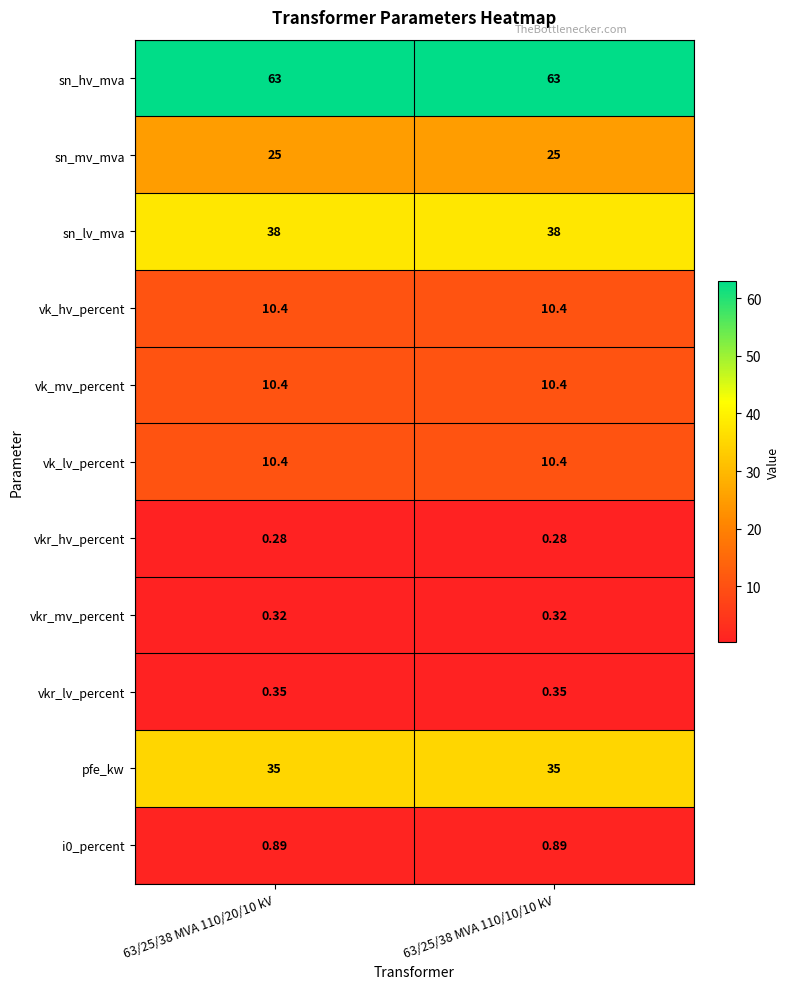

Which series has the largest total across all categories?

sn_hv_mva